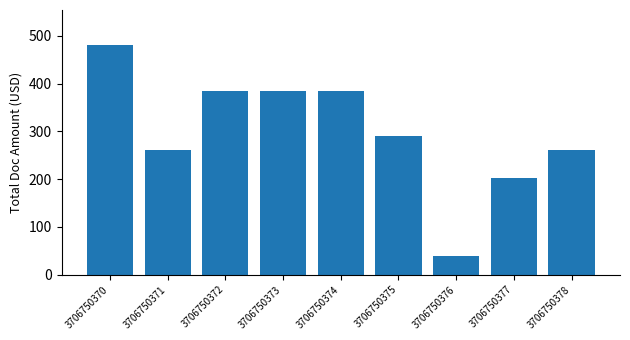

Which category has the highest value across all series?

3706750370